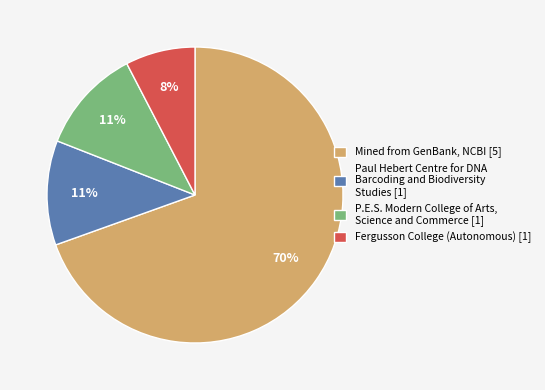

Which category has the biggest portion of the pie?

Mined from GenBank, NCBI [5]